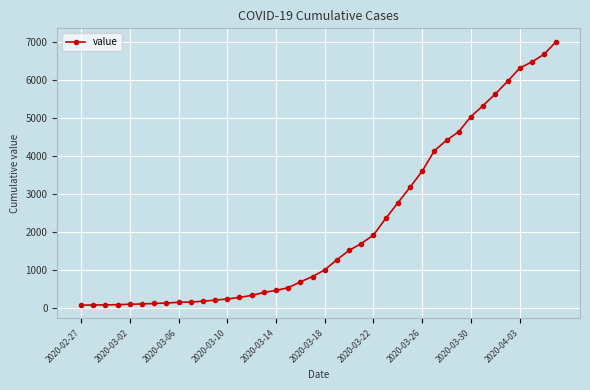

What is the difference between the second highest and second lowest values?

6596